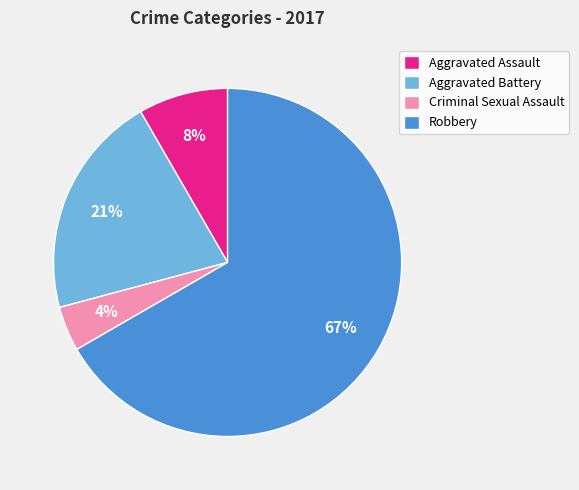

To the nearest percent, what is the average slice percentage?

25%